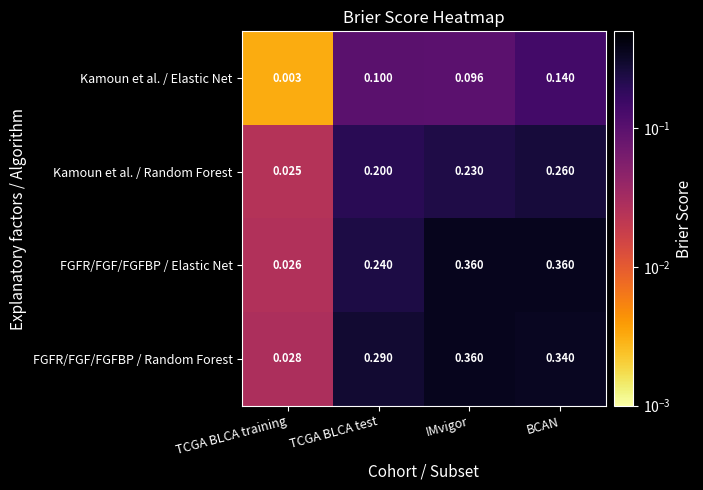

Which series has the widest spread of values?

FGFR/FGF/FGFBP / Elastic Net